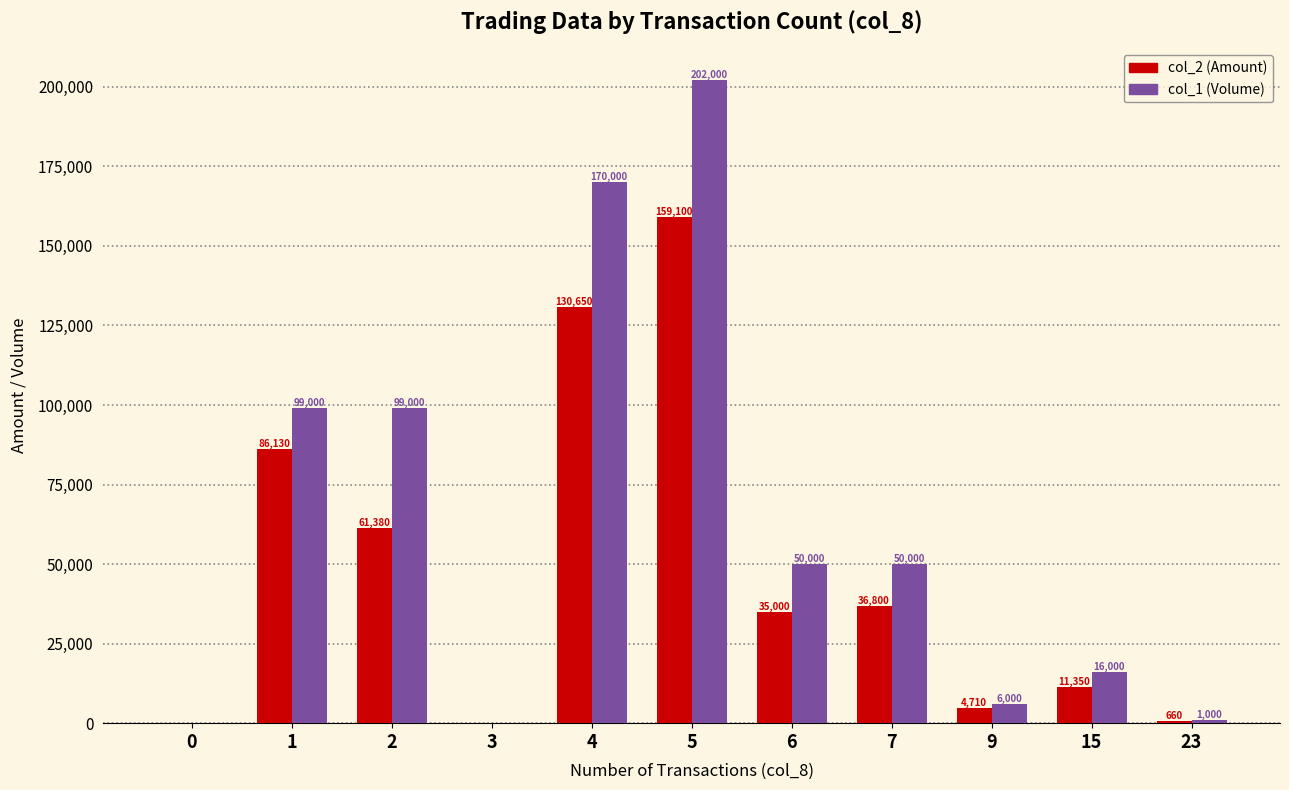

What is the average value of the col_1 (Volume) series?

63000